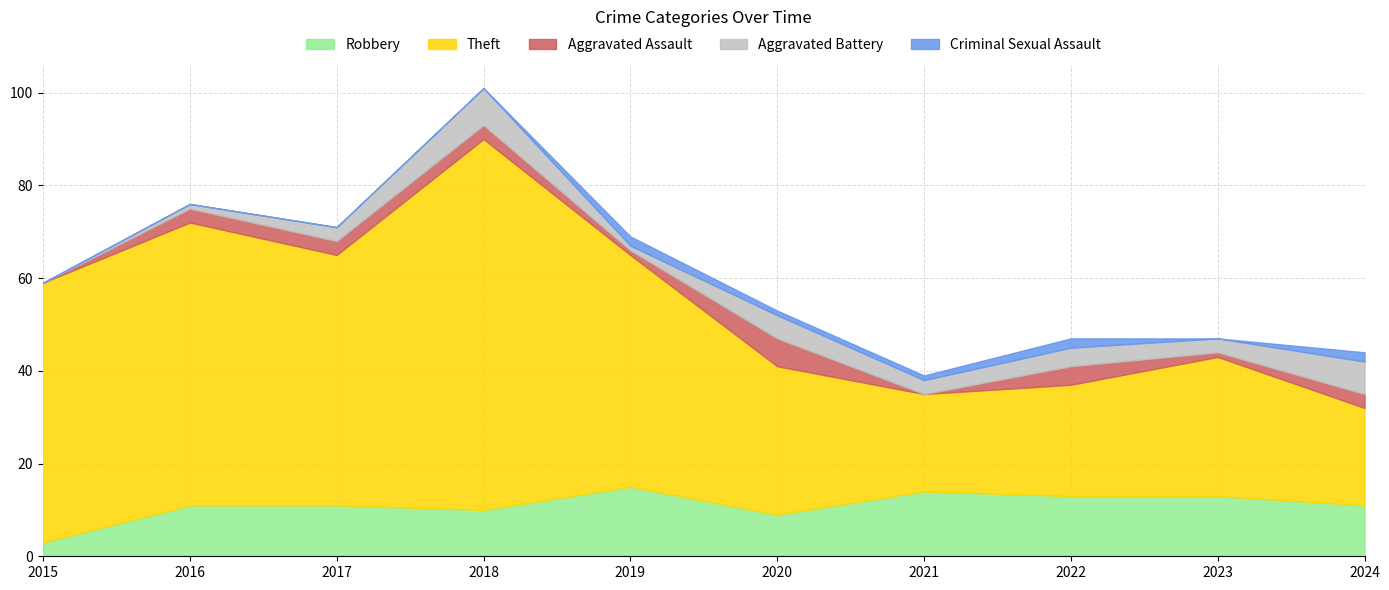

What is the sum of the Robbery values at 2021 and 2017?

25